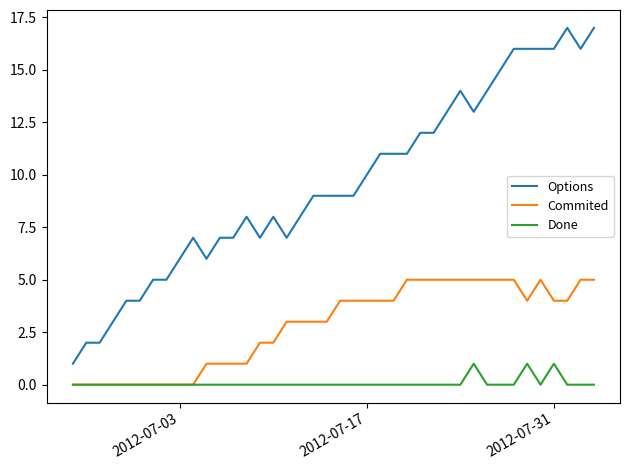

Which series has the largest range (max minus min)?

Options